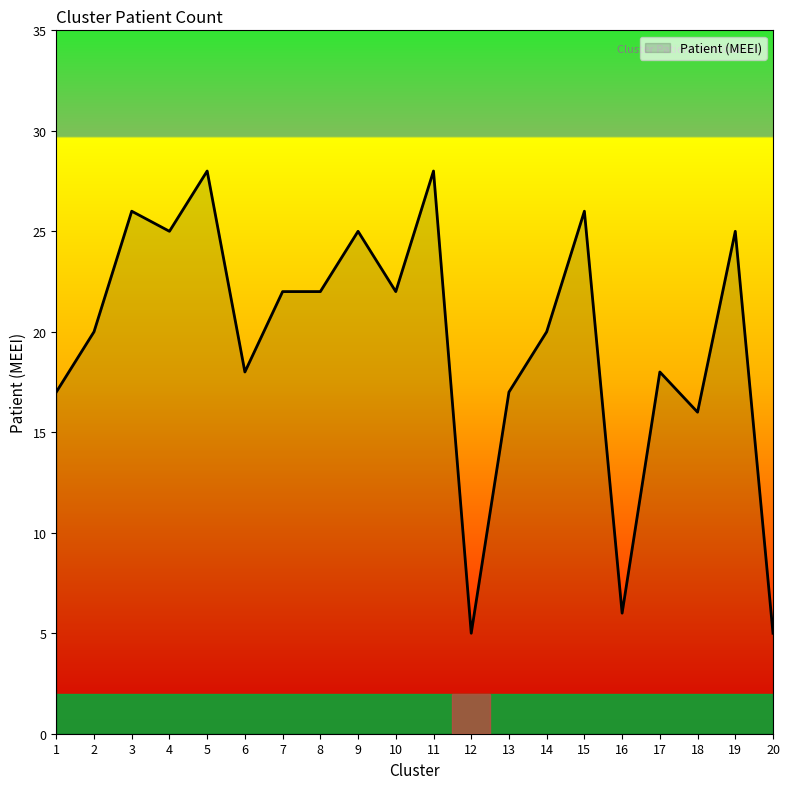

The chart shows a value of 11 at 13. True or false?

False